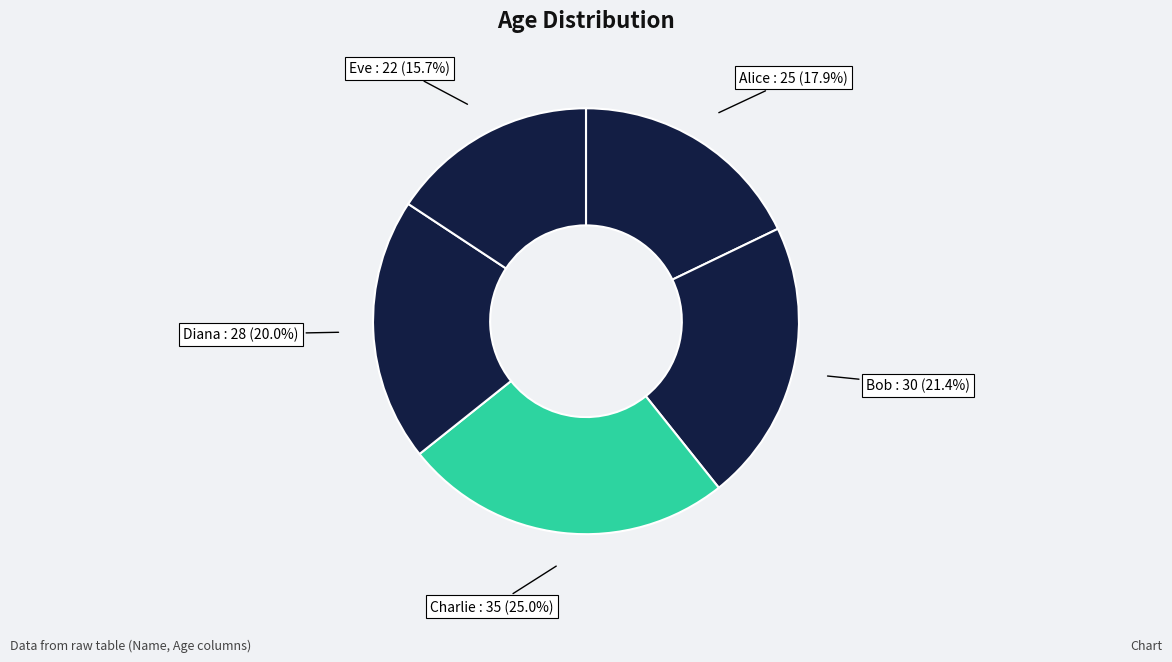

True or false: Bob accounts for 35% of the total.

False